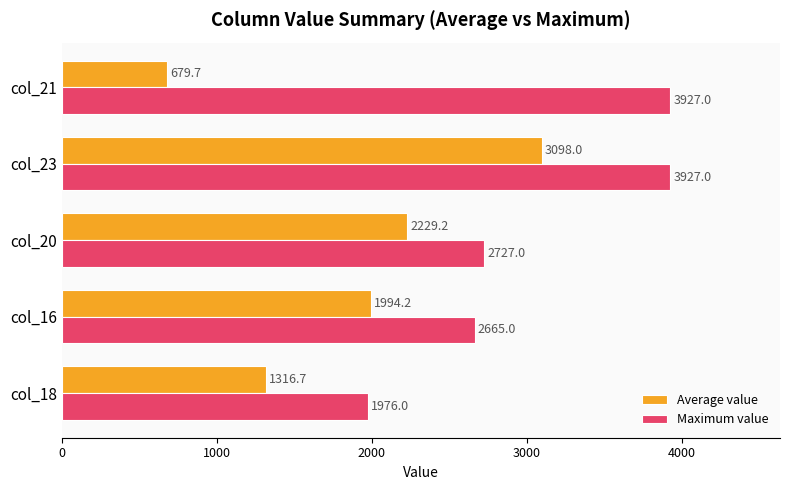

What are all the series names shown in the legend?

Average value, Maximum value